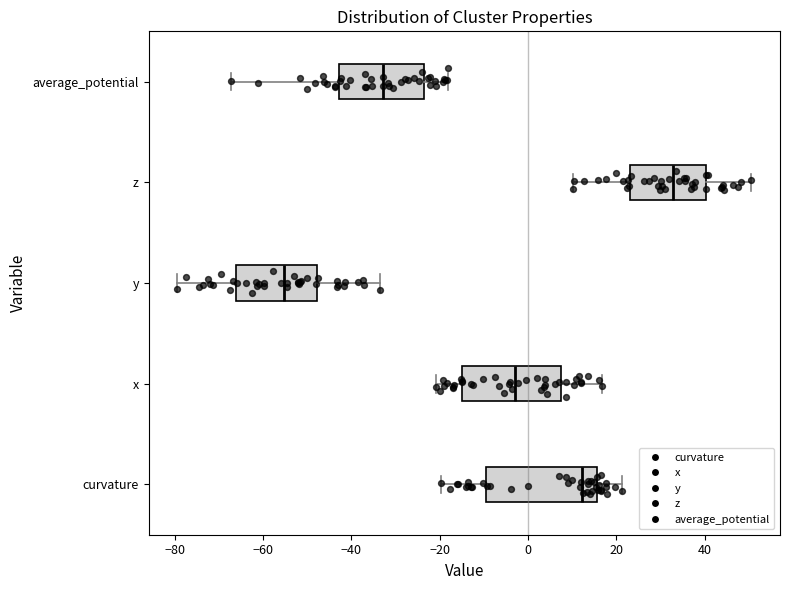

Reading bottom to top, read every box against the x-axis: the position of its median line, the range the box covers, and the ends of its whiskers. The values are not printed on the chart, so give them approximately, as read against the axis.

curvature: median 12, box -10 to 16, whiskers -20 to 22
x: median -2, box -14 to 8, whiskers -20 to 16
y: median -56, box -66 to -48, whiskers -80 to -34
z: median 32, box 24 to 40, whiskers 10 to 50
average_potential: median -32, box -42 to -24, whiskers -68 to -18